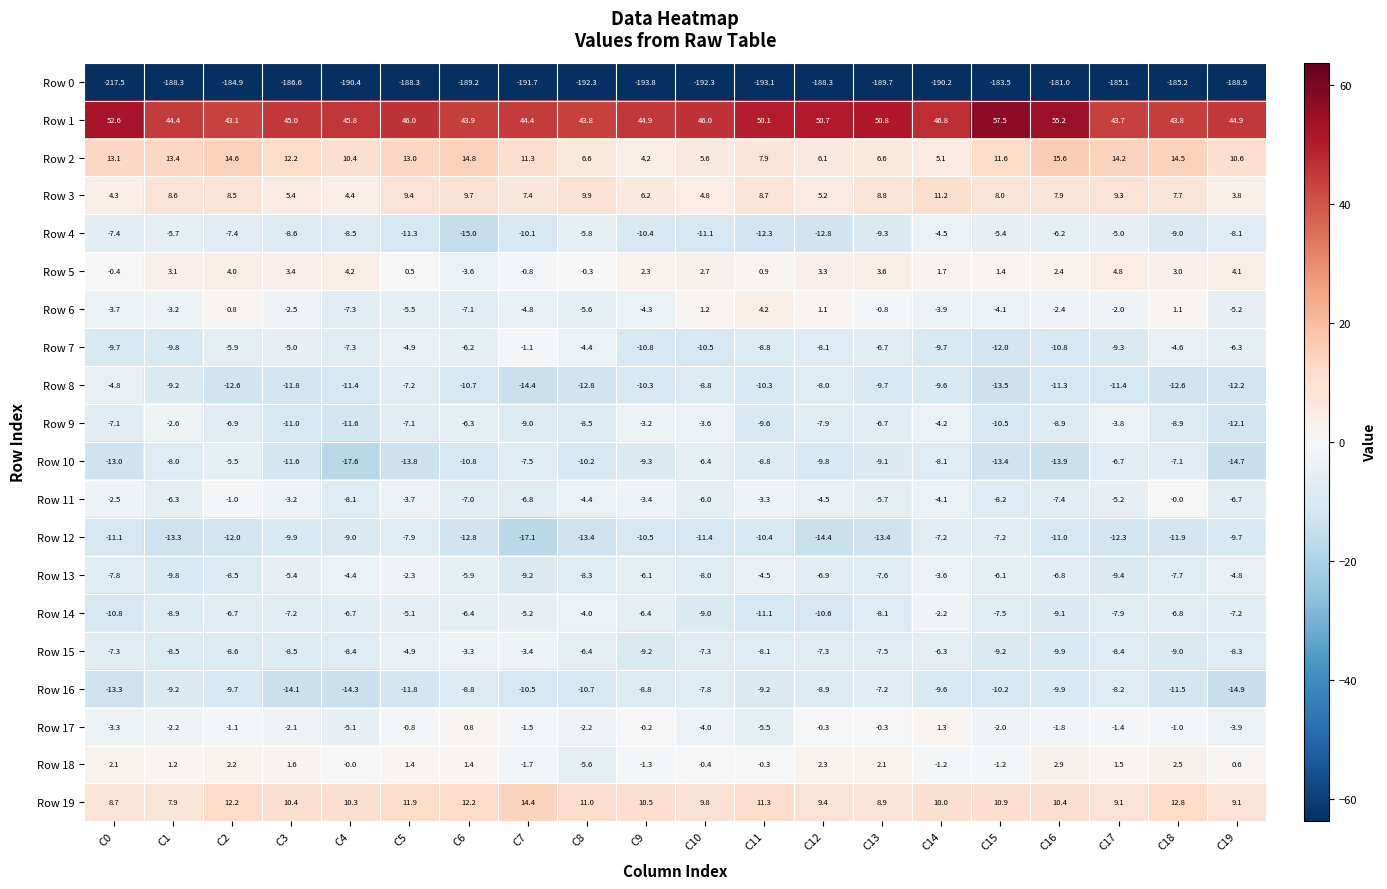

At which label does Row 7 reach its minimum?

C15